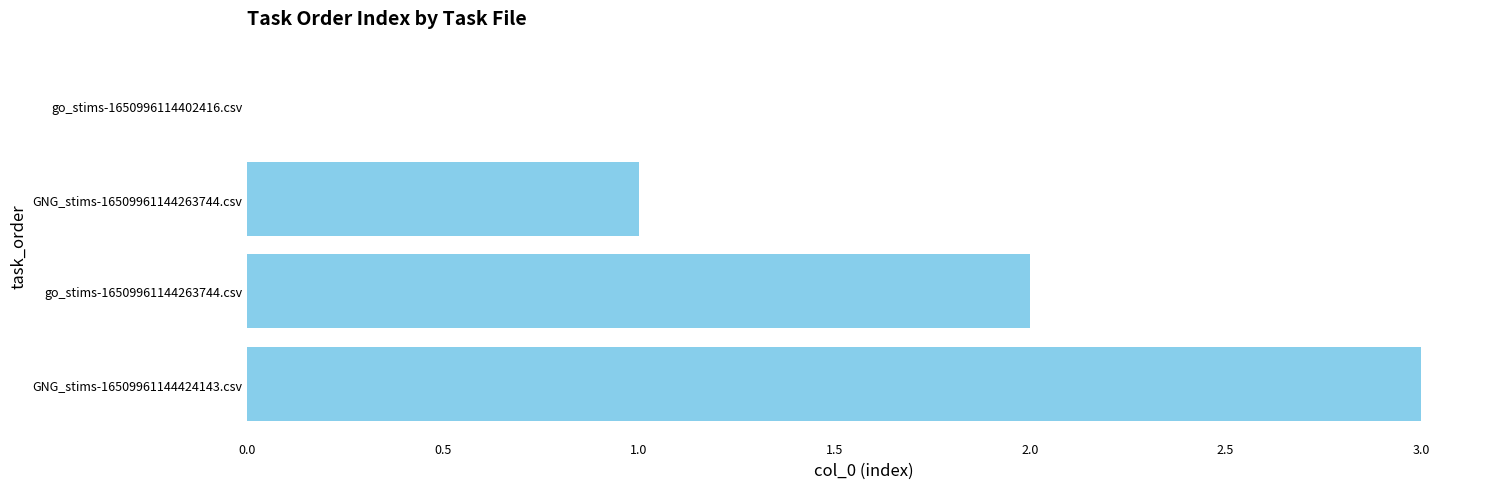

The value at GNG_stims-16509961144263744.csv is 1. True or false?

True